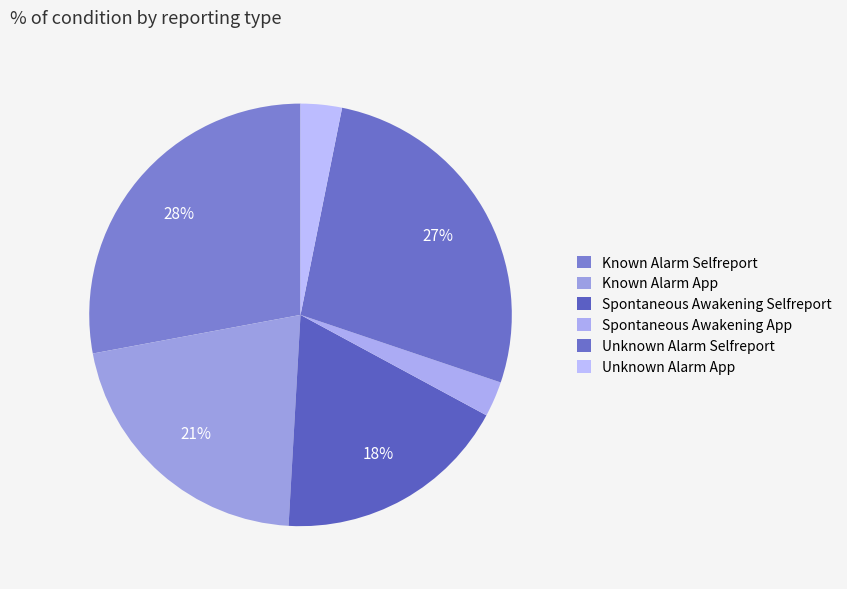

Which has a higher value, Spontaneous Awakening Selfreport or Known Alarm Selfreport?

Known Alarm Selfreport